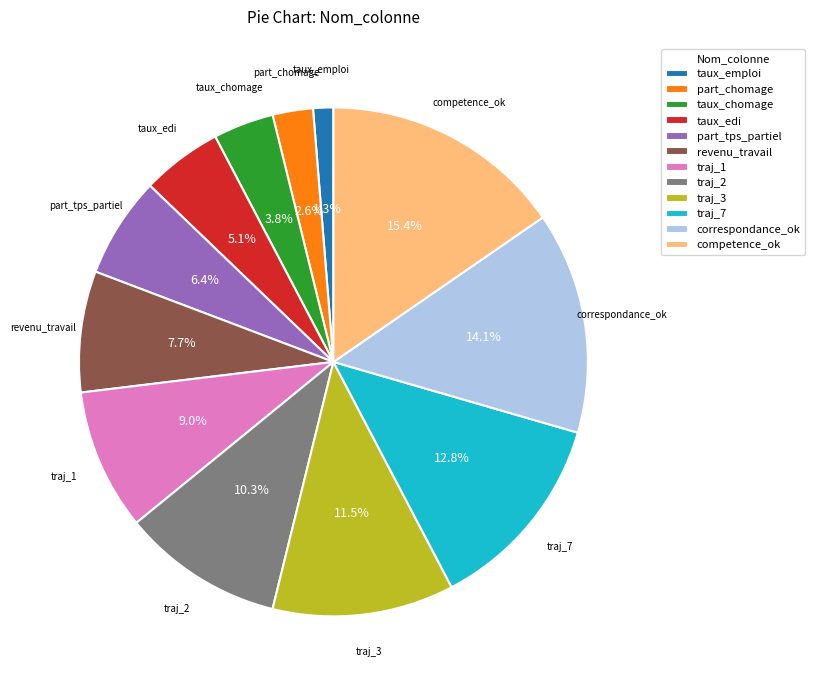

Which category has the smallest portion of the pie?

taux_emploi